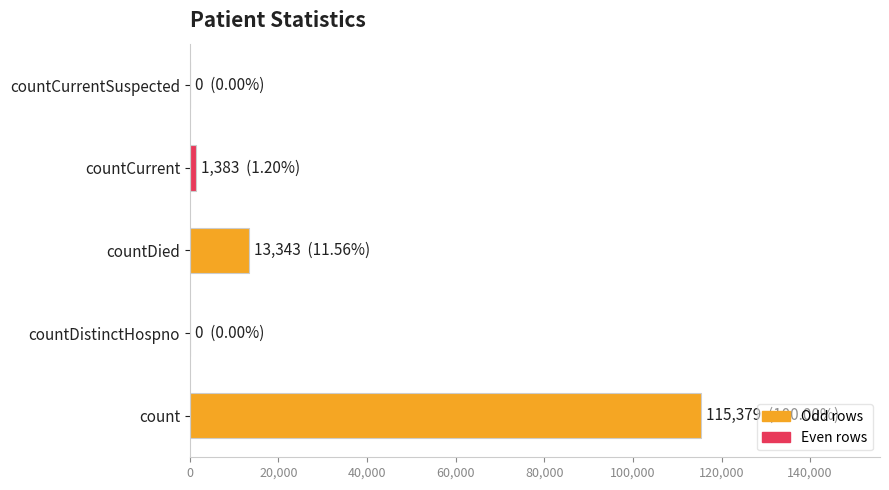

What is the maximum value shown in the chart?

115379